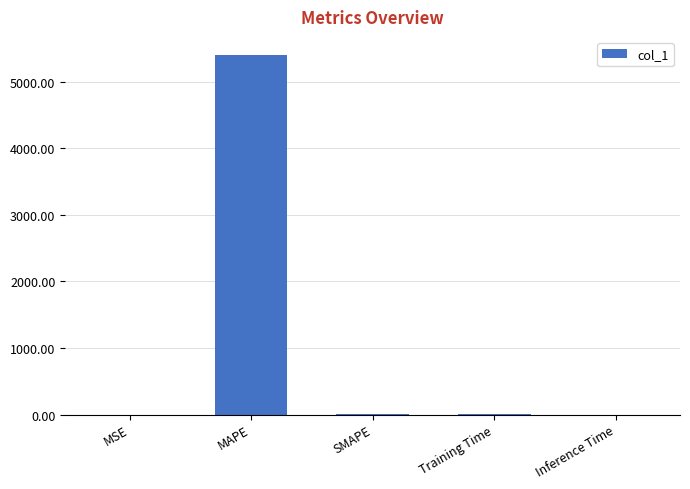

Does the chart contain stacked bars?

No